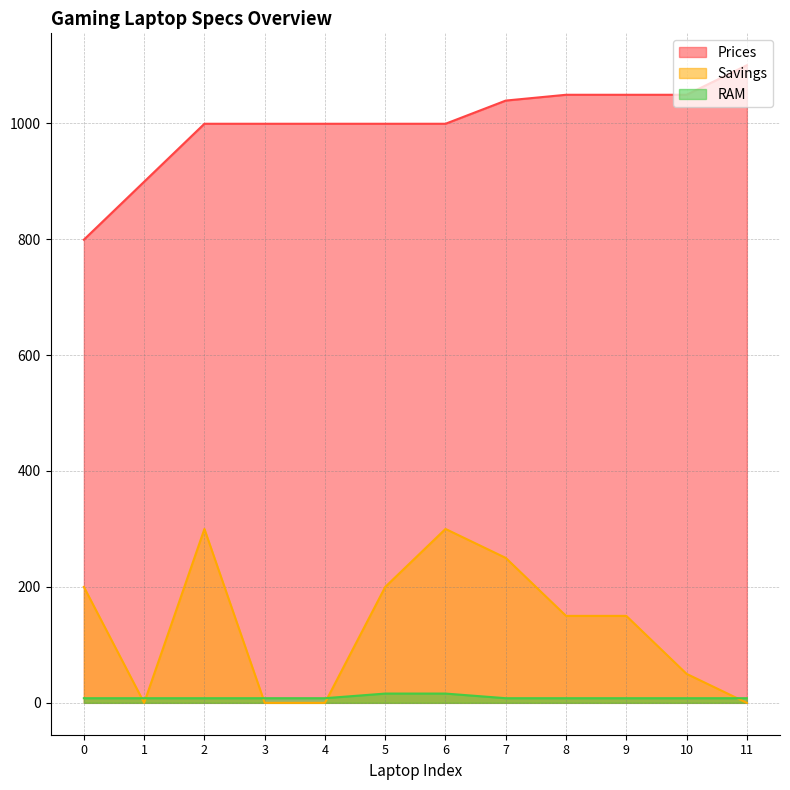

What is the total value across all series at 5?

1215.0